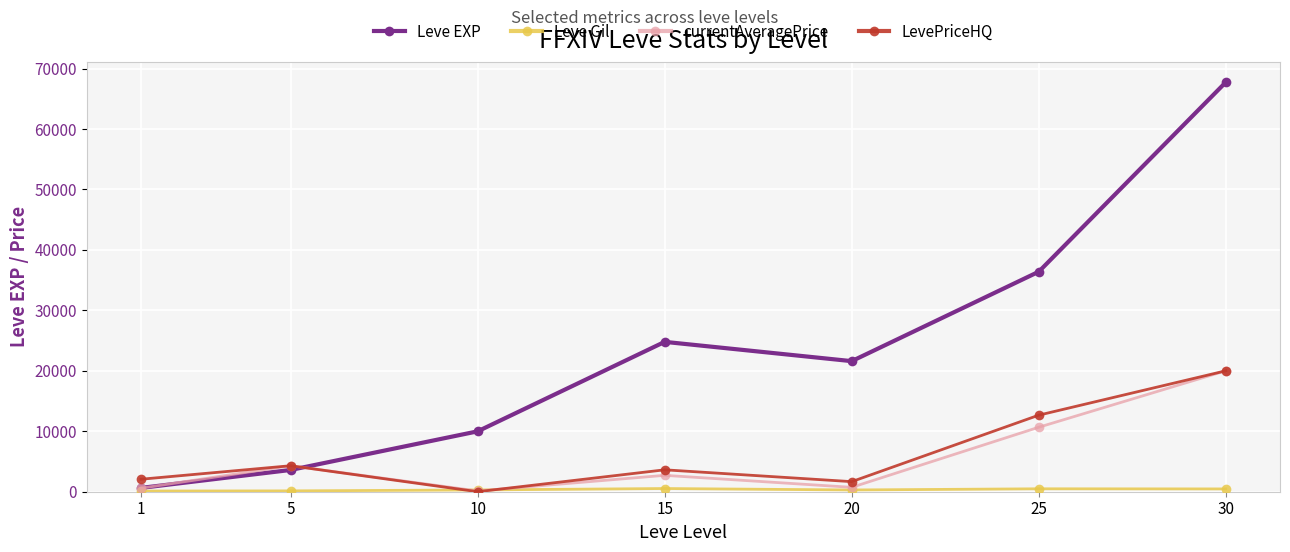

What is the approximate value of currentAveragePrice at 30?

20001.0